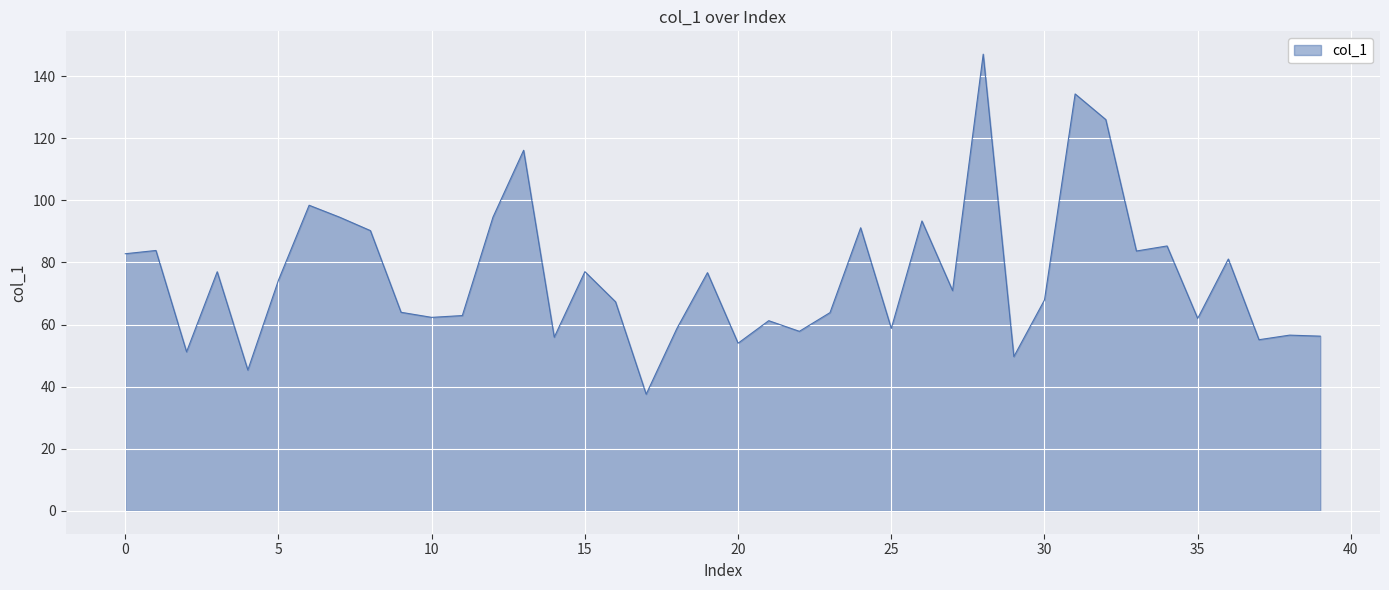

True or false: the data has more than 2 interior local peaks.

True